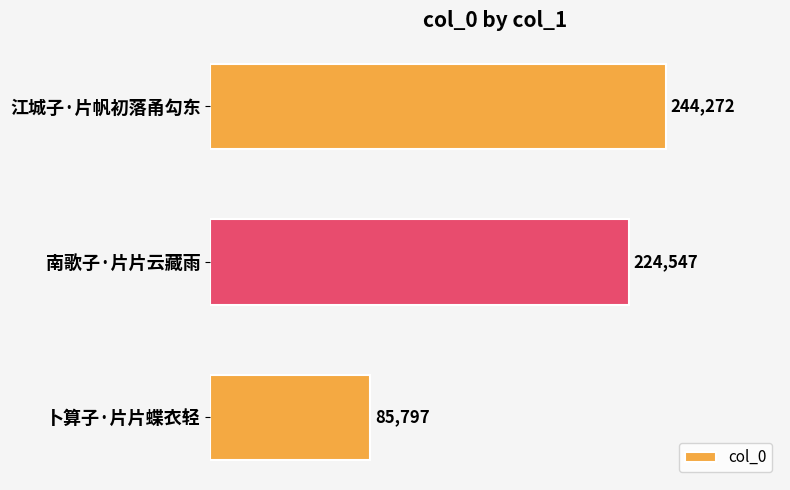

How many data points are less than 224547?

1